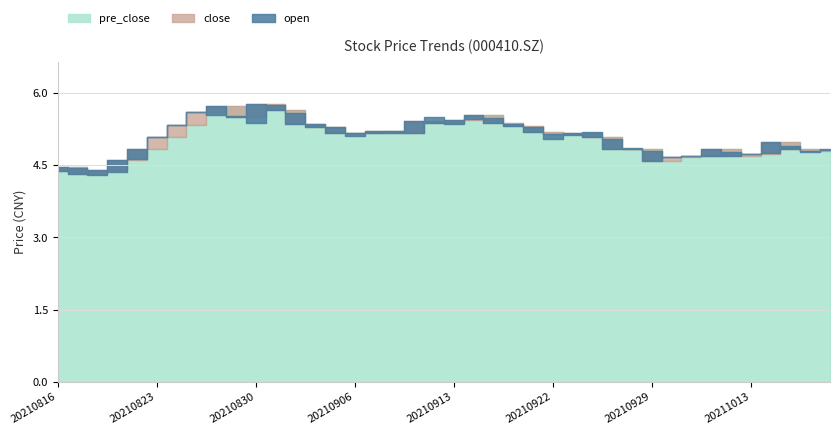

Which category has the lowest value across all series?

20210818